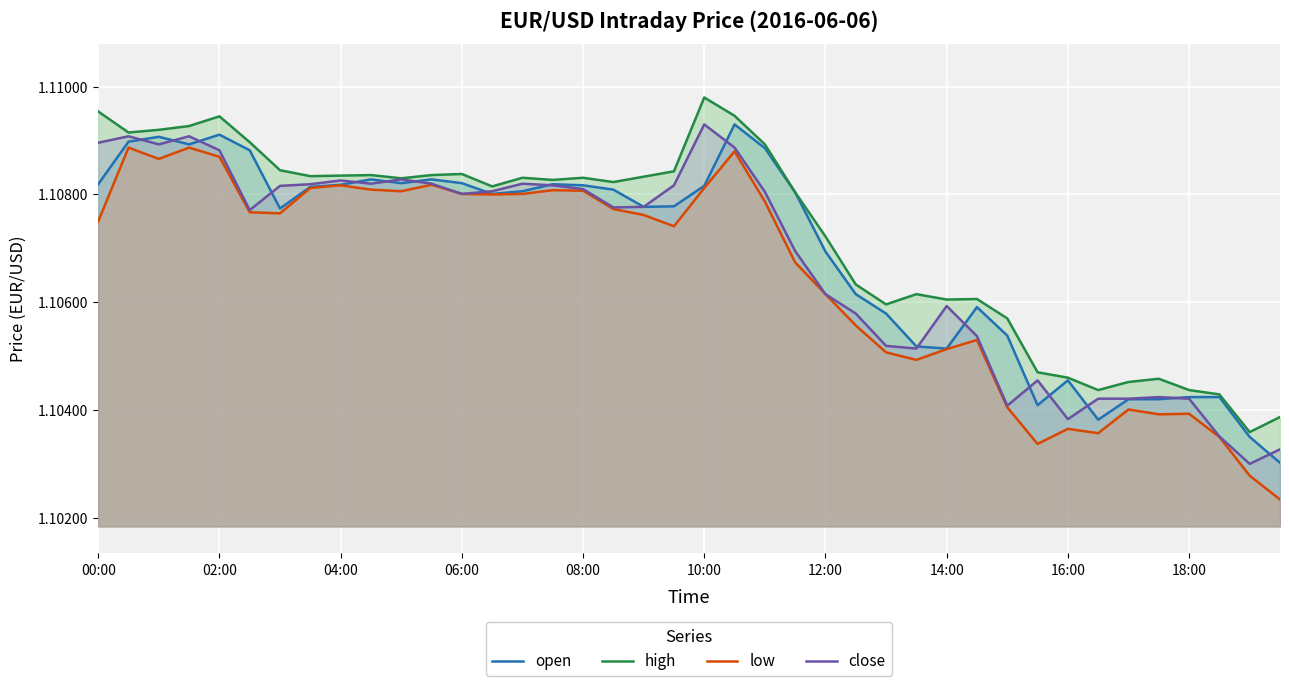

What is the value of the open point at the 21st from the left?

1.1